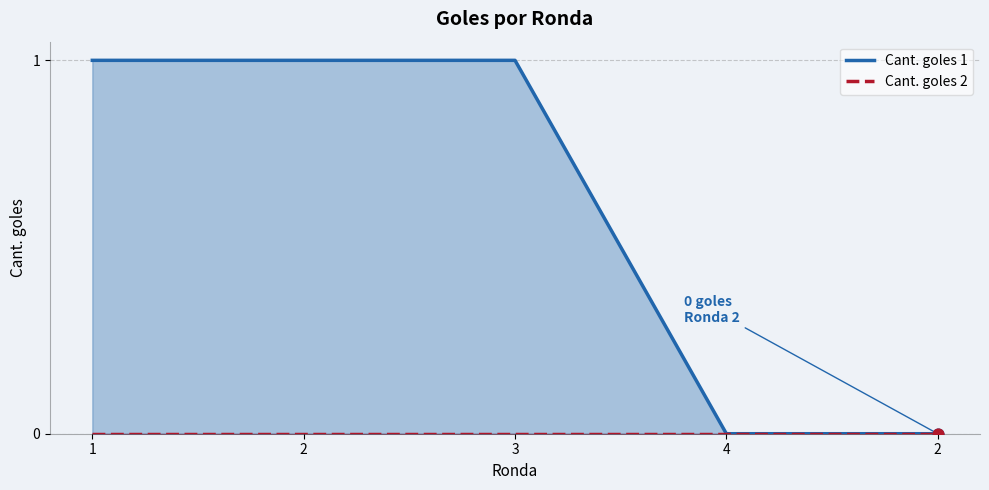

Which series contains the highest Y value?

Cant. goles 1